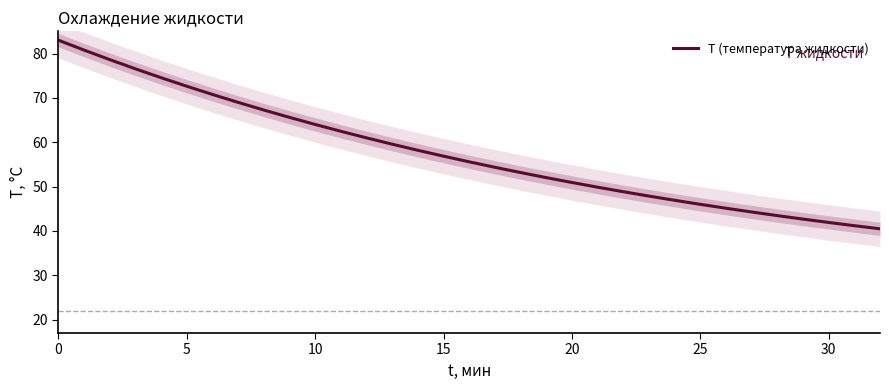

Where is the data nearest to the value 61?

12